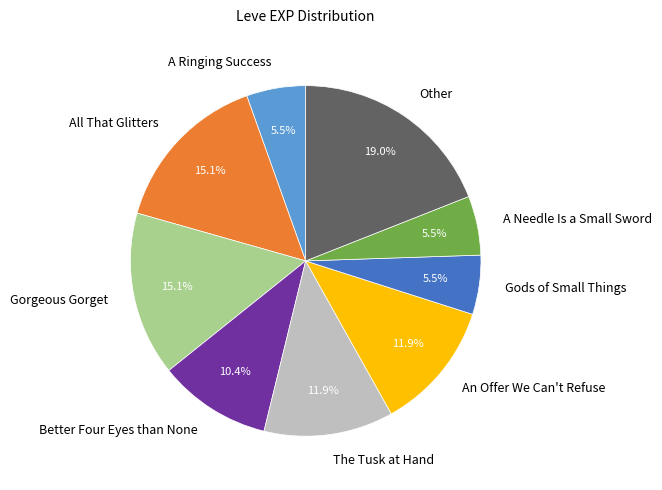

True or false: A Needle Is a Small Sword accounts for 1% of the total.

False